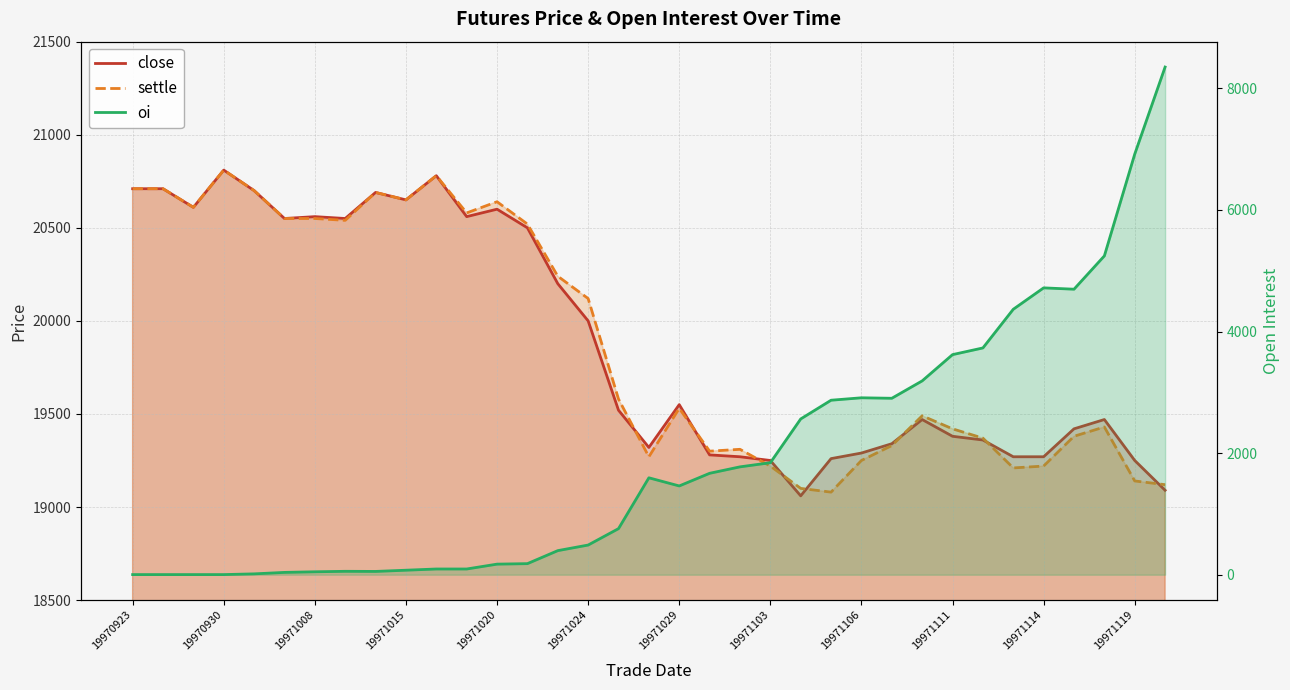

Where do settle and close first cross each other?

16 and 17